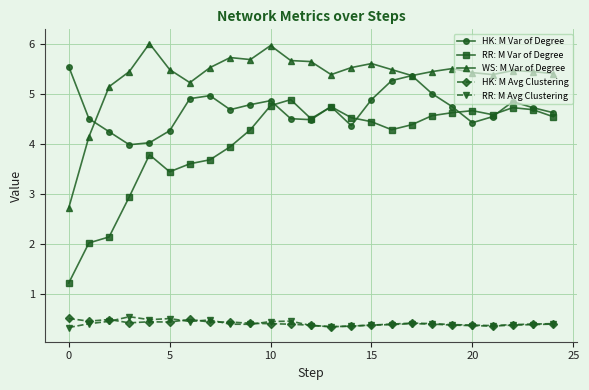

Which series has the widest spread of values?

RR: M Var of Degree